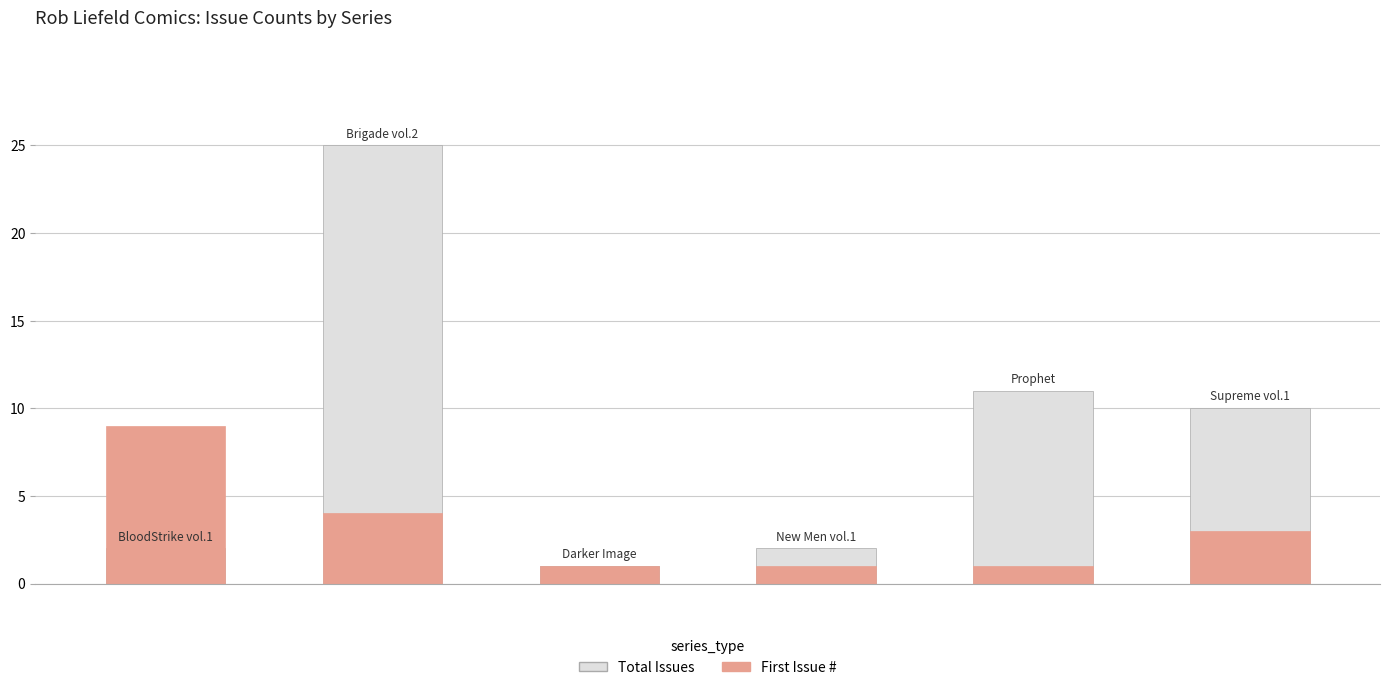

The First Issue # series shows 1 at 3. True or false?

True